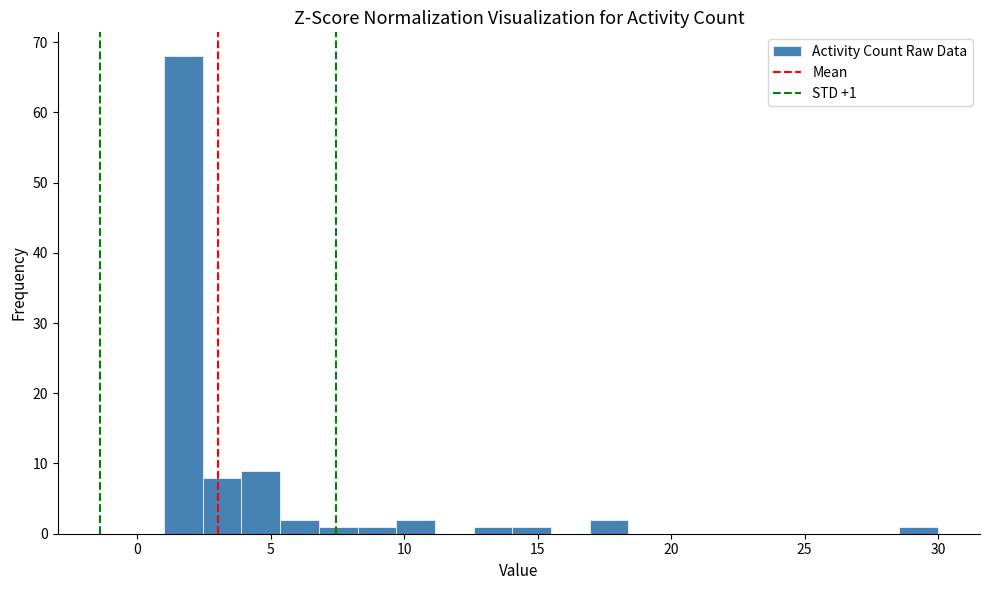

Around what value on the x-axis is the tallest bar? Give the approximate position of its centre, as read against the axis.

1.5